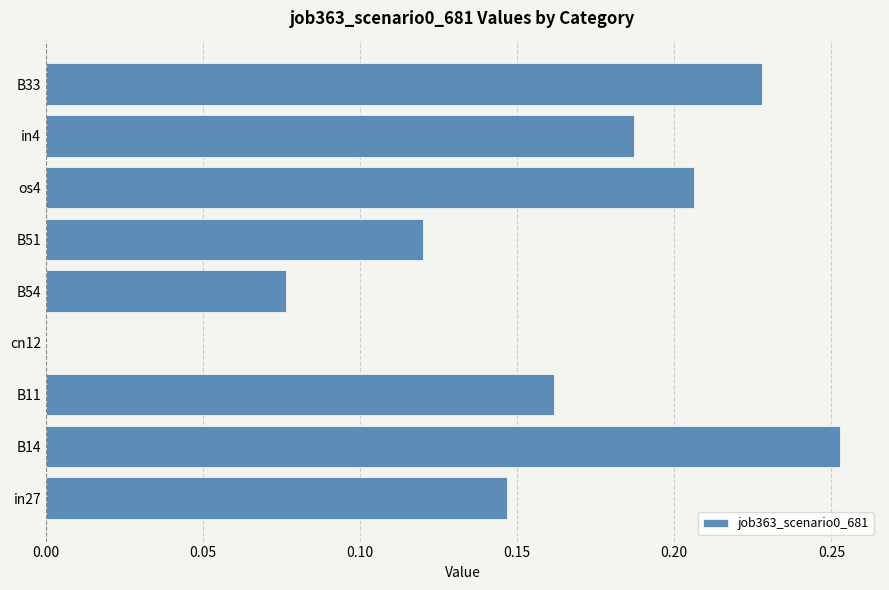

Are the bars horizontal?

Yes